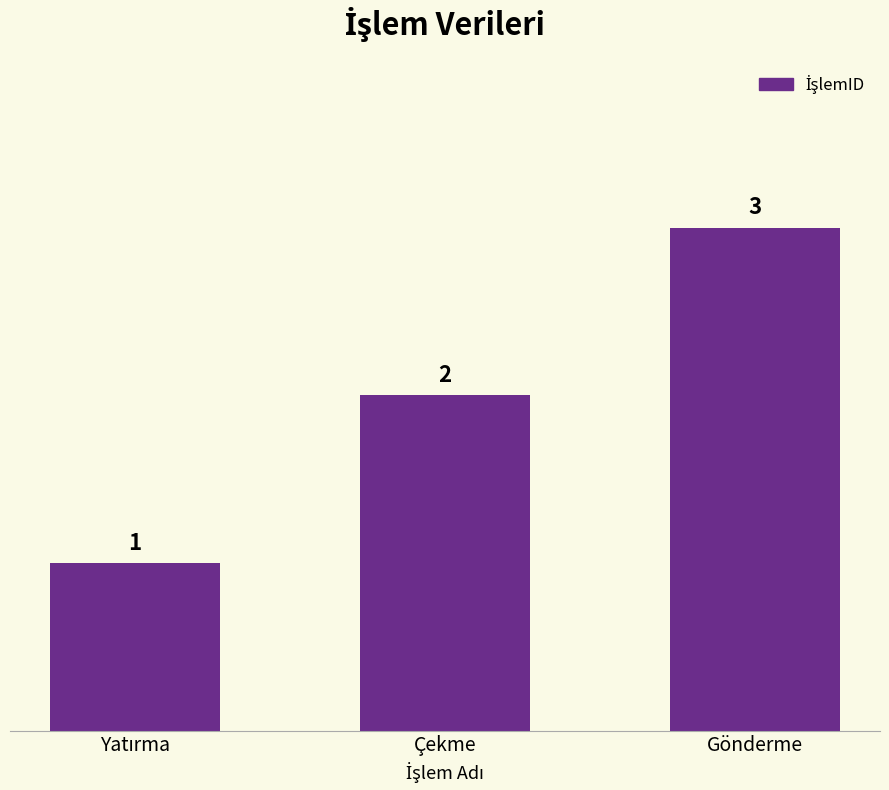

Reading left to right, transcribe all the data shown in this chart.

1	2	3